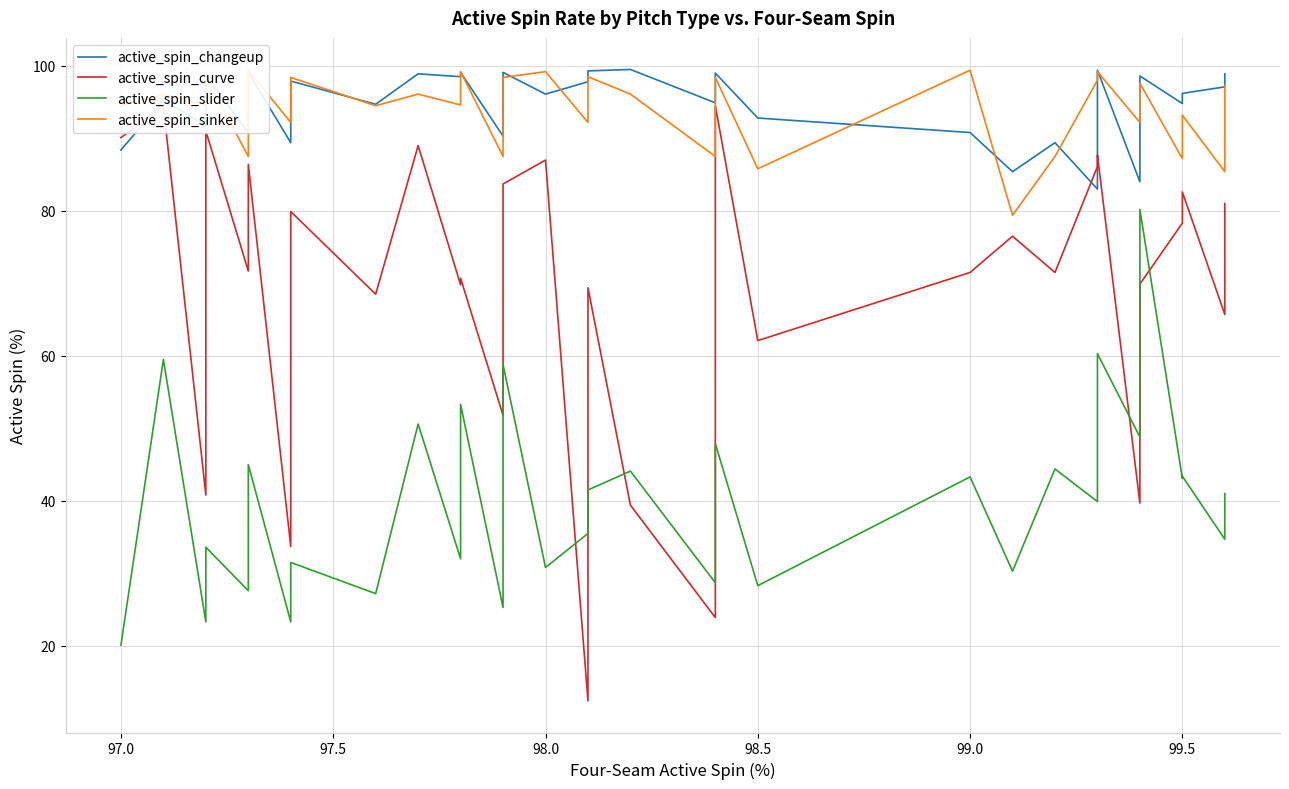

True or false: active_spin_changeup and active_spin_curve cross at least once.

True